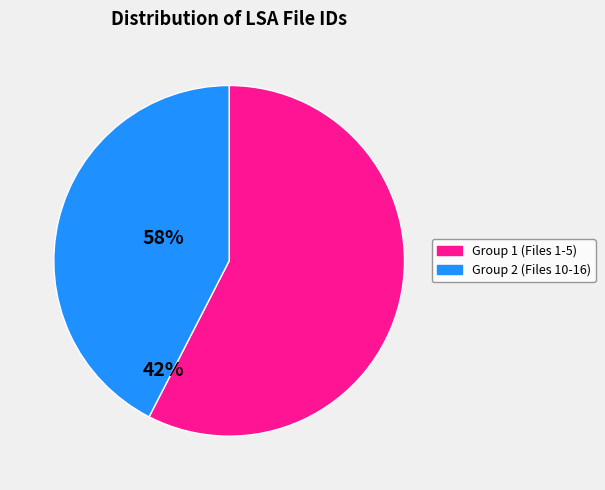

Is there a majority slice in this chart?

Yes